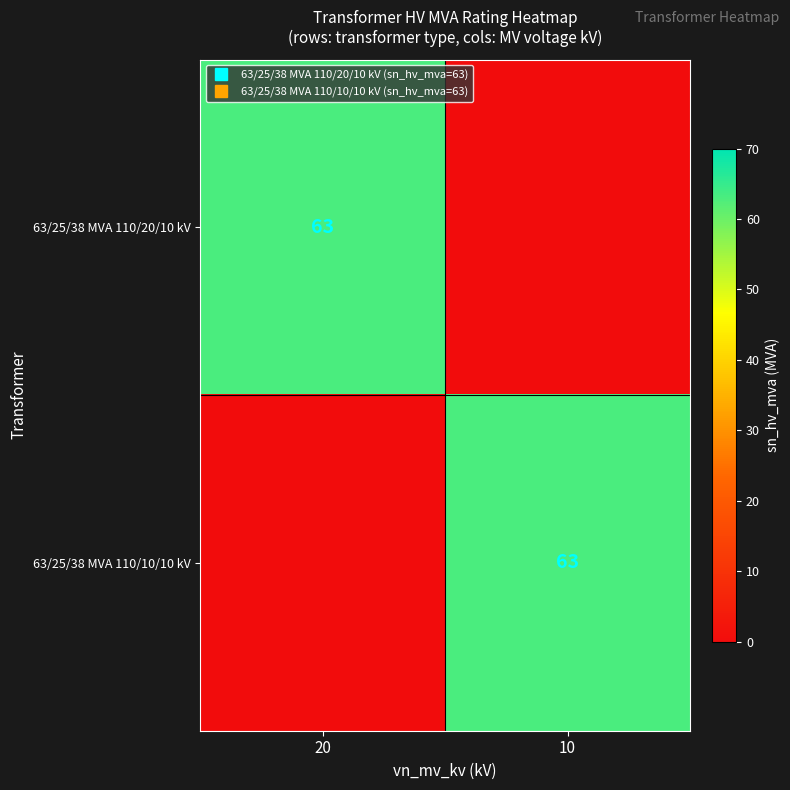

Between 20 and 10, which is larger?

20